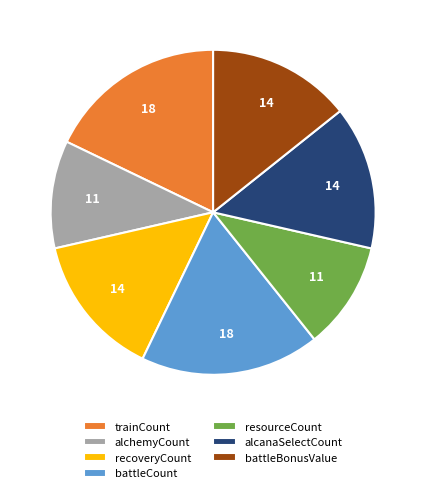

True or false: recoveryCount accounts for 14% of the total.

True